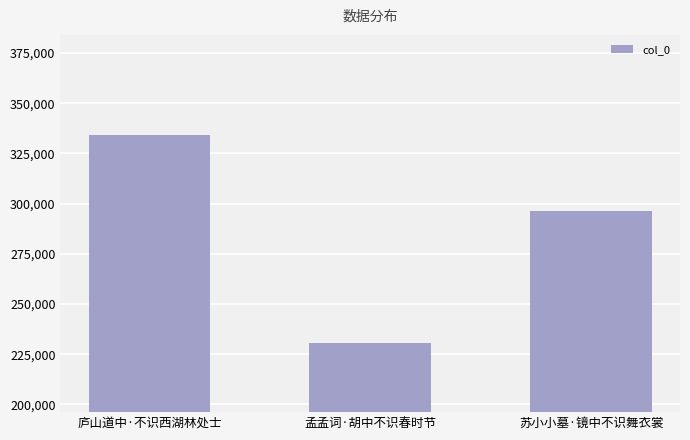

What is the change in value from 庐山道中·不识西湖林处士 to 苏小小墓·镜中不识舞衣裳?

-37545